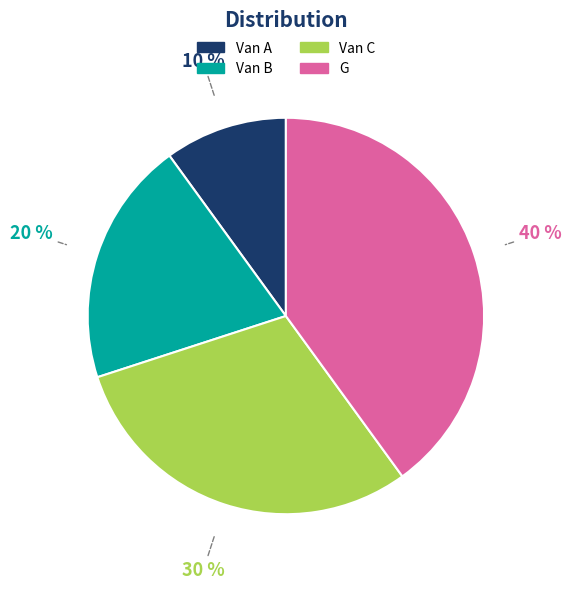

Rank the categories by value from lowest to highest.

Van A, Van B, Van C, G